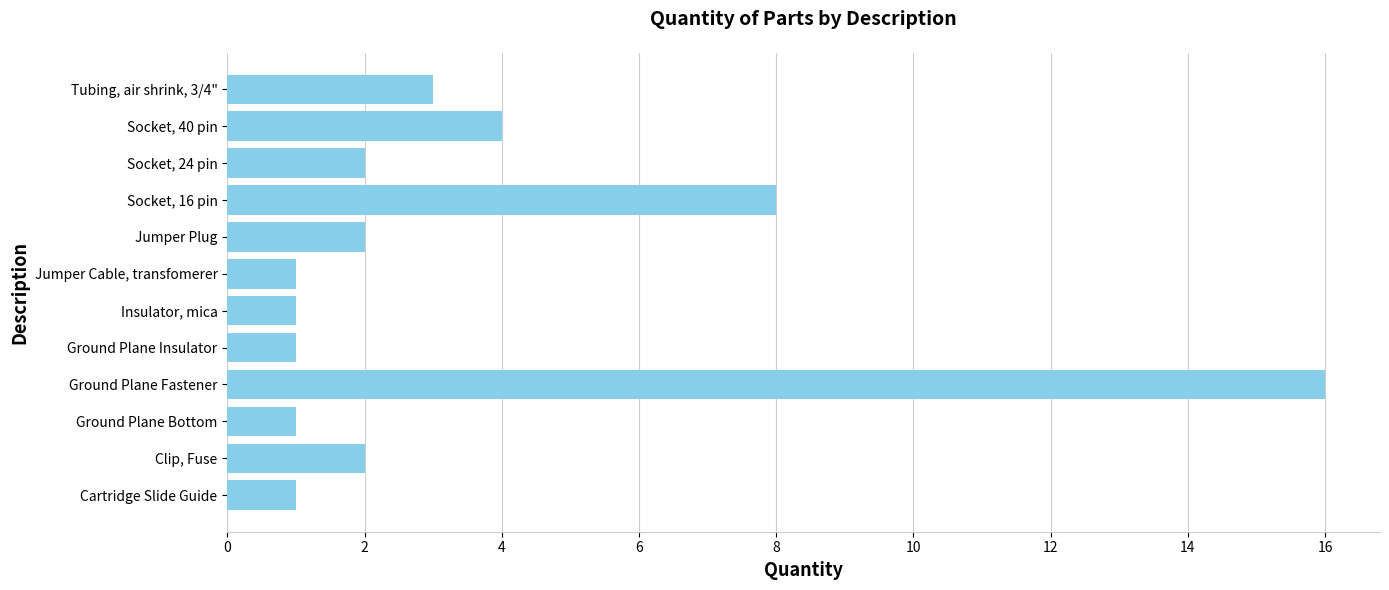

Is it true that the value at Jumper Plug is 3?

False